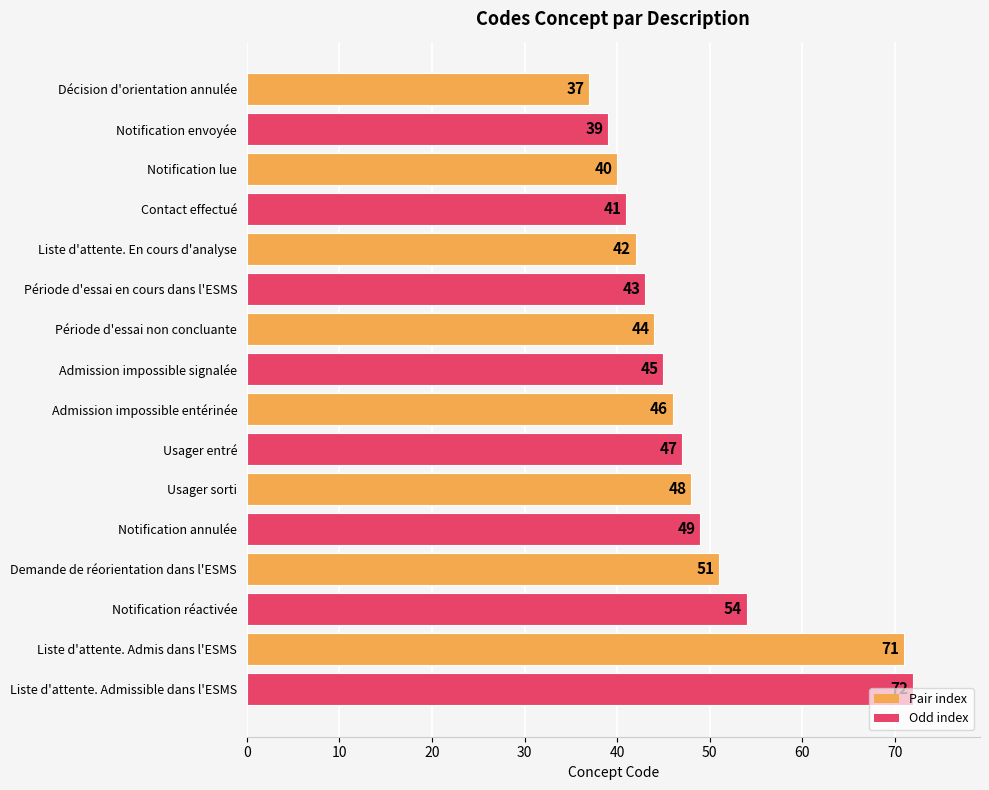

The chart shows a value of 47 at Usager entré. True or false?

True